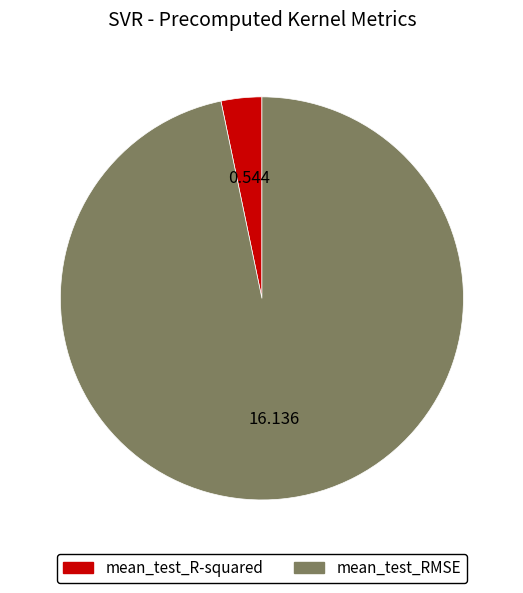

Does mean_test_R-squared account for over 50% of the chart?

No